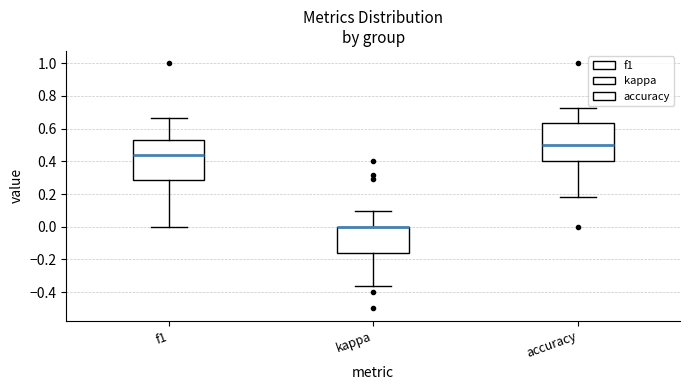

Reading left to right, transcribe this box plot: for each box, give where its median line is, the range the box spans, and where its two whiskers end, as read against the y-axis. The values are not printed on the chart, so give them approximately, as read against the axis.

f1: median 0.44, box 0.28 to 0.54, whiskers 0.00 to 0.66
kappa: median 0.00 (drawn on the box's upper edge), box -0.16 to 0.00, whiskers -0.36 to 0.10
accuracy: median 0.50, box 0.40 to 0.64, whiskers 0.18 to 0.72